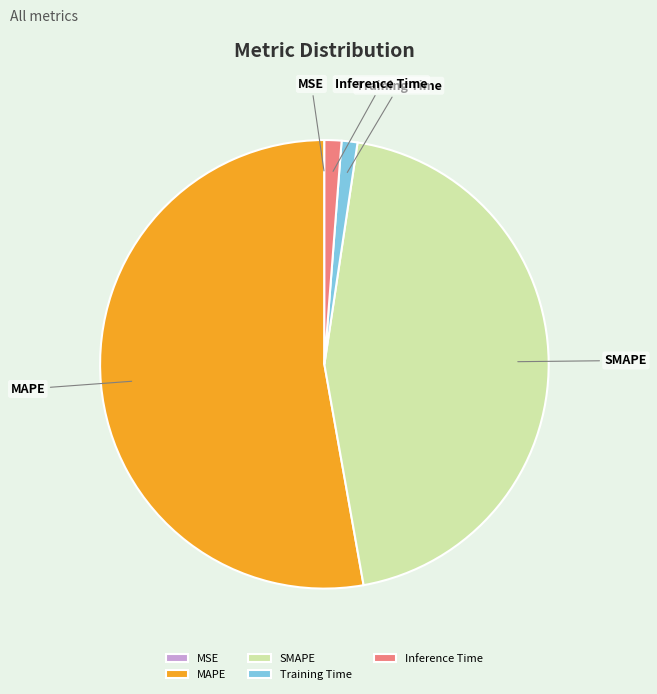

The MAPE slice represents 53% of the pie. True or false?

True